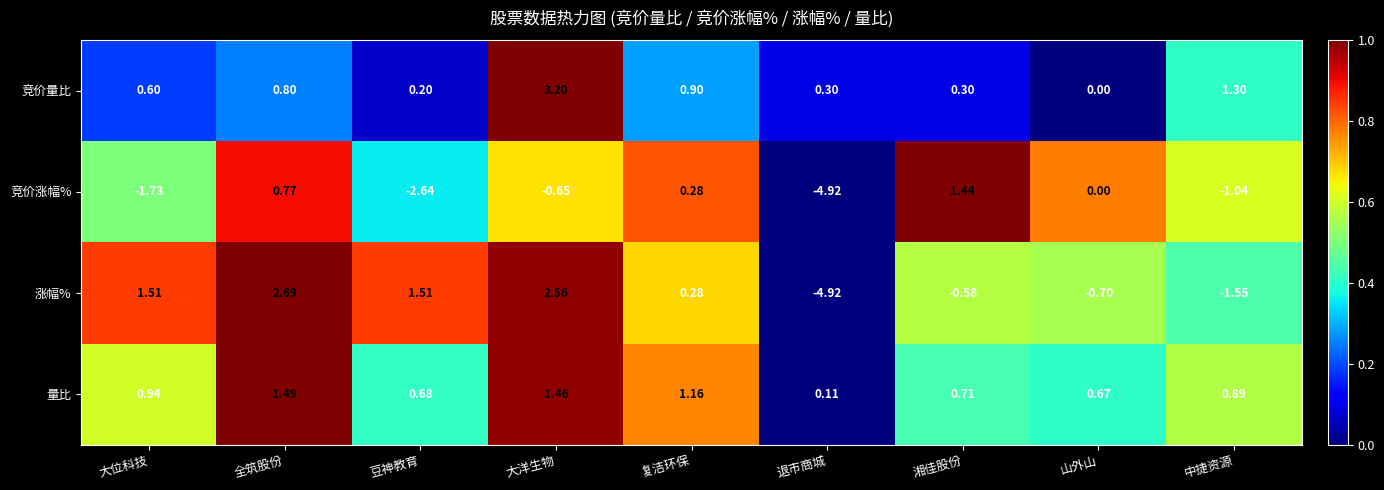

Which category has the lowest value in the 涨幅% series?

退市商城